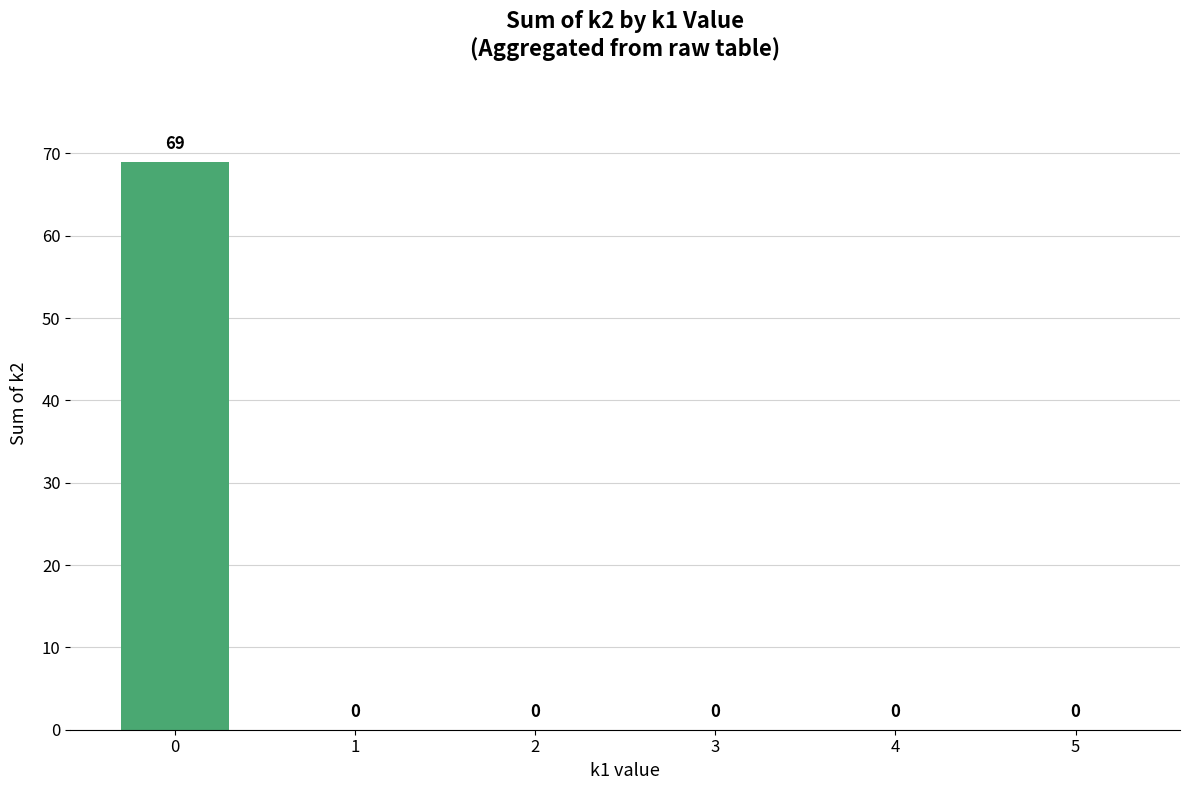

Reading left to right, list all the values displayed in this chart.

0=69	1=0	2=0	3=0	4=0	5=0